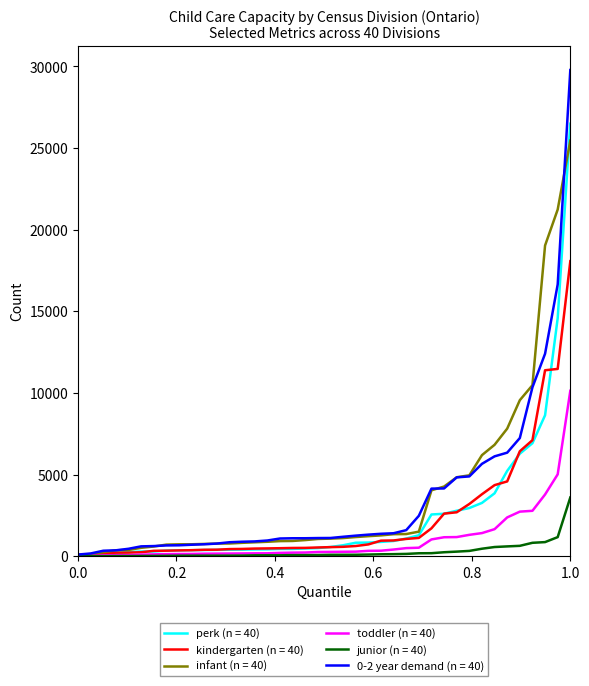

What is the maximum value shown in the chart?

29782.4